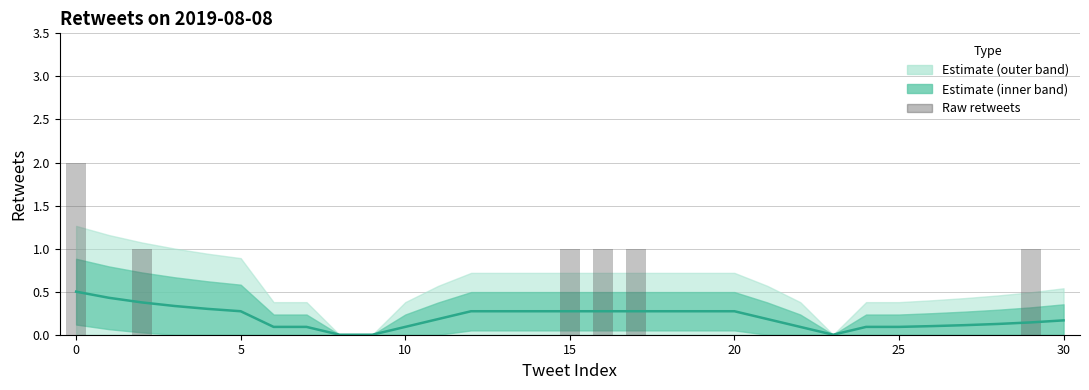

Read the retweets value at 25.

0.1